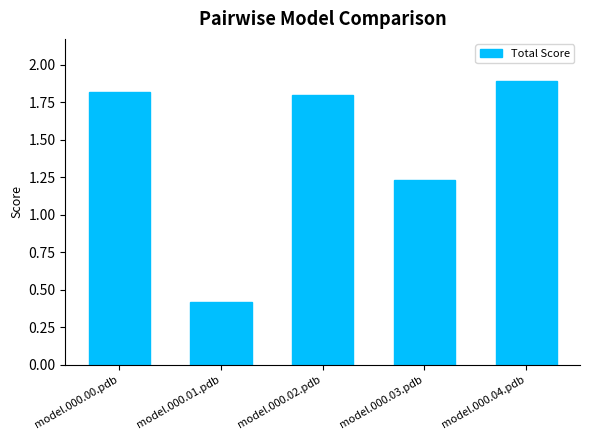

What is the label of the 5th bar from the left?

model.000.04.pdb